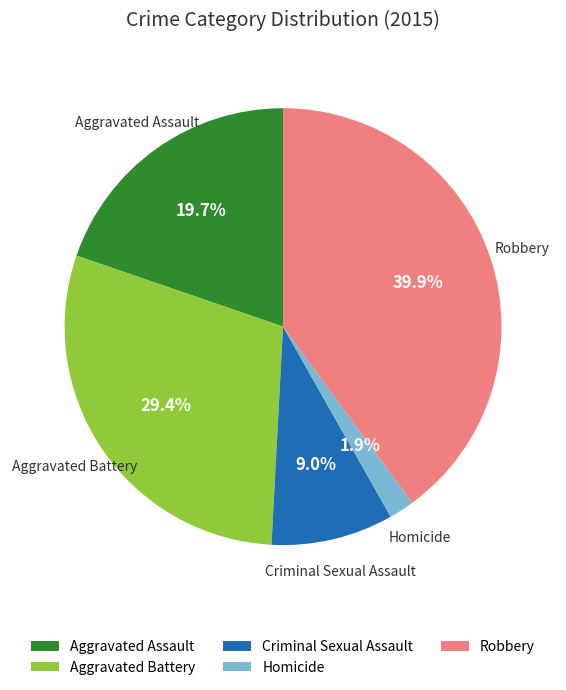

What percentage is the Homicide slice, to the nearest percent?

2%